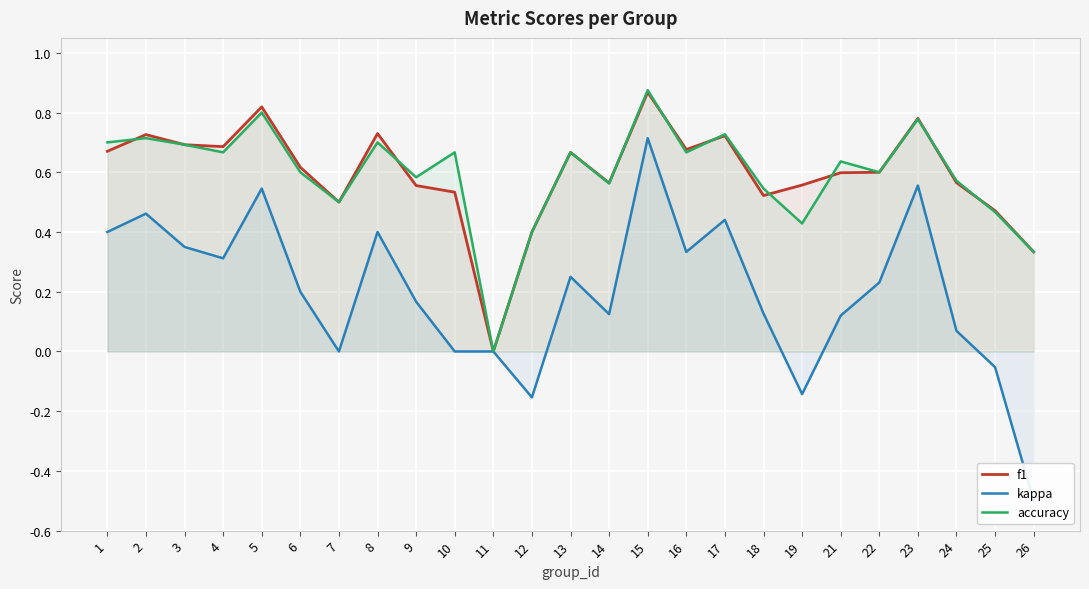

Between 15 and 26, which series saw the biggest shift?

kappa